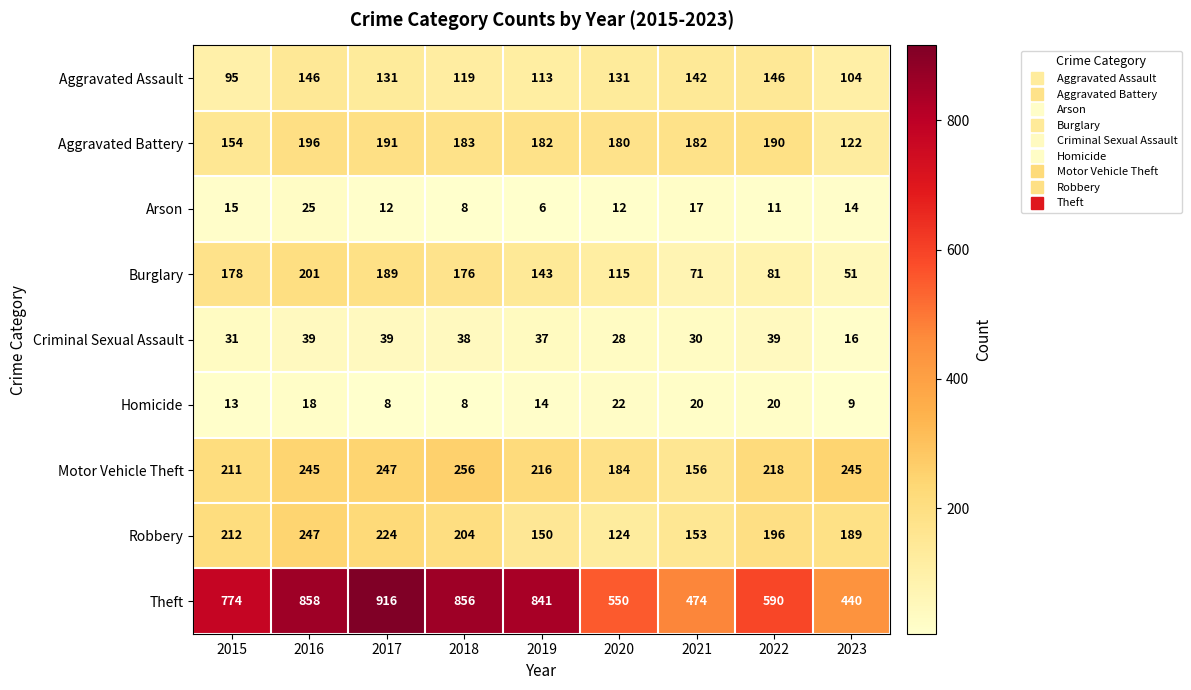

Rank the series at 2020 from lowest to highest value.

Arson, Homicide, Criminal Sexual Assault, Burglary, Robbery, Aggravated Assault, Aggravated Battery, Motor Vehicle Theft, Theft